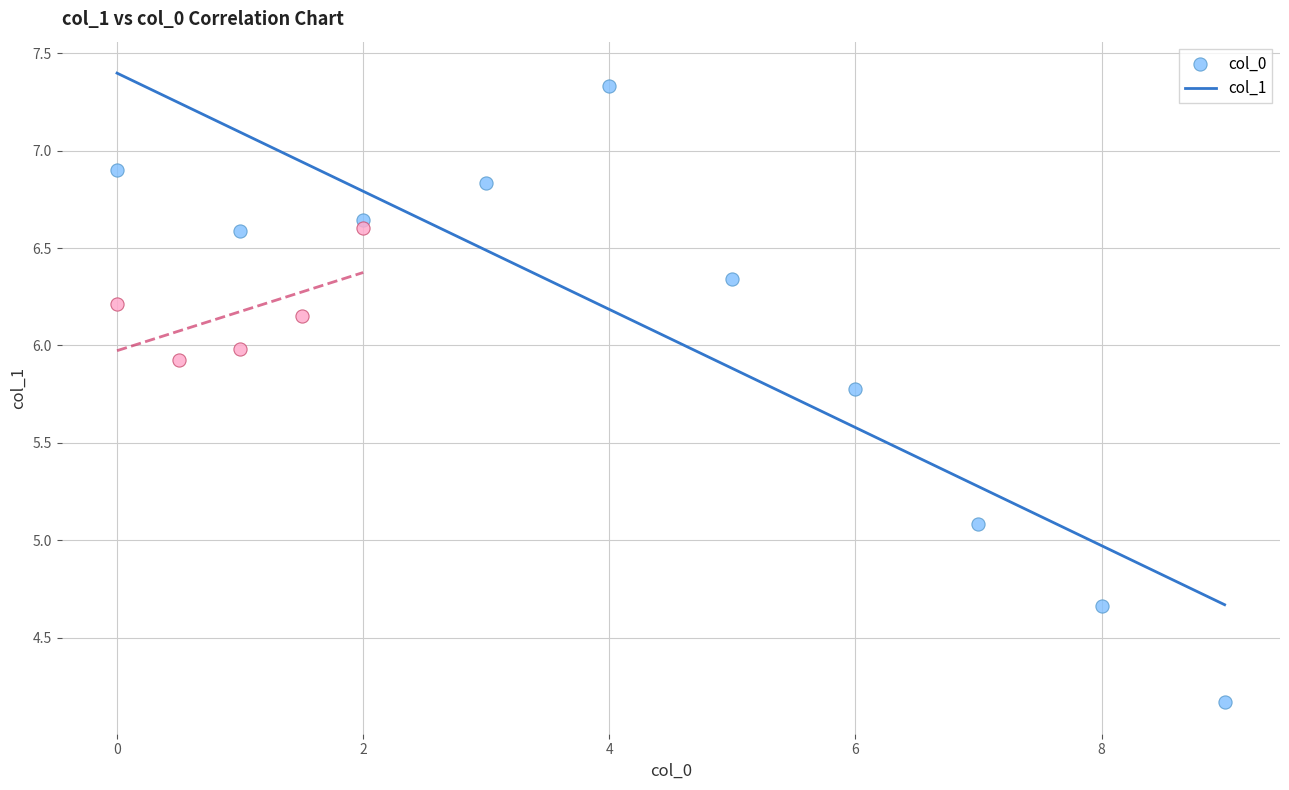

Which series contains the lowest Y value?

col_0